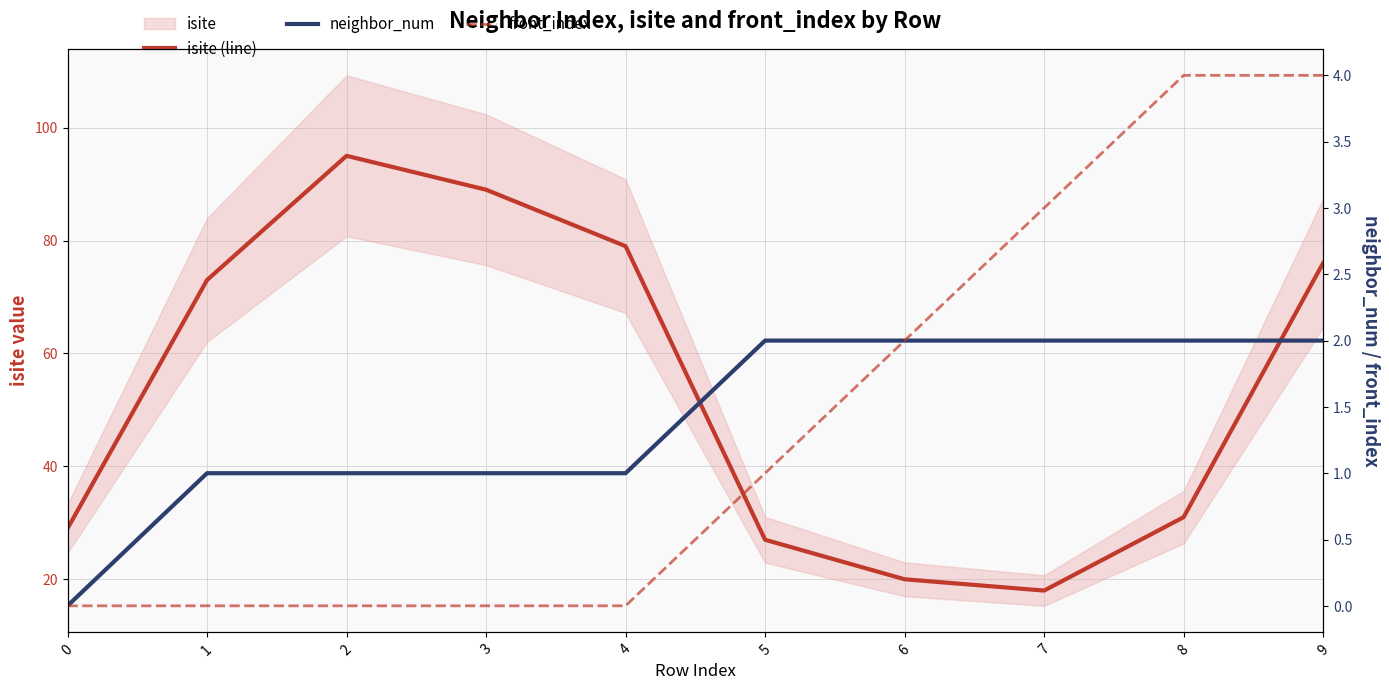

What value does the neighbor_num series have at 9?

2